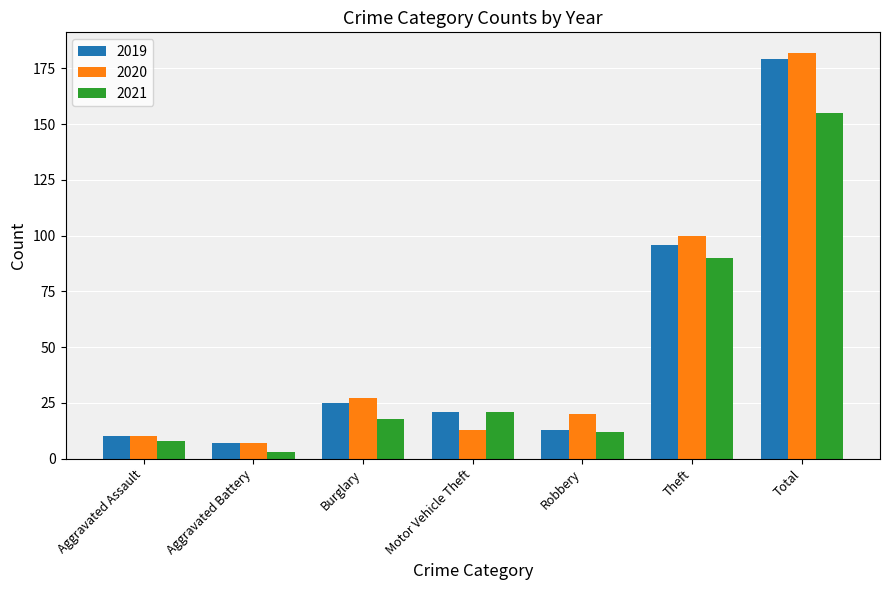

What is the label of the 7th bar from the right?

Aggravated Assault